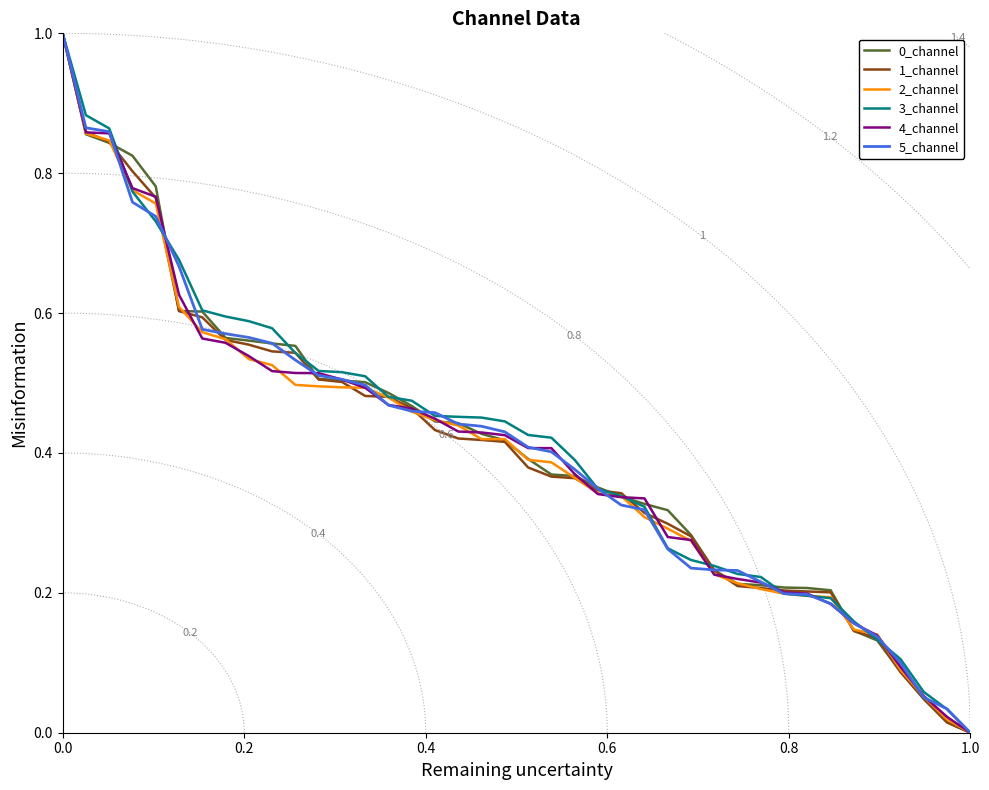

What is the maximum value for 1_channel?

1.0